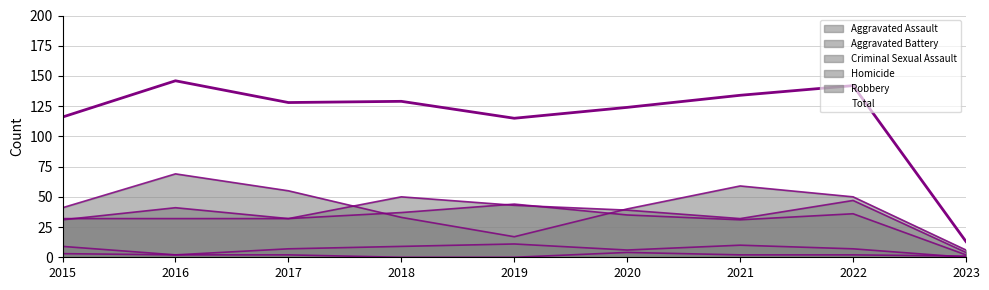

Where is the first local maximum for Aggravated Assault?

2018